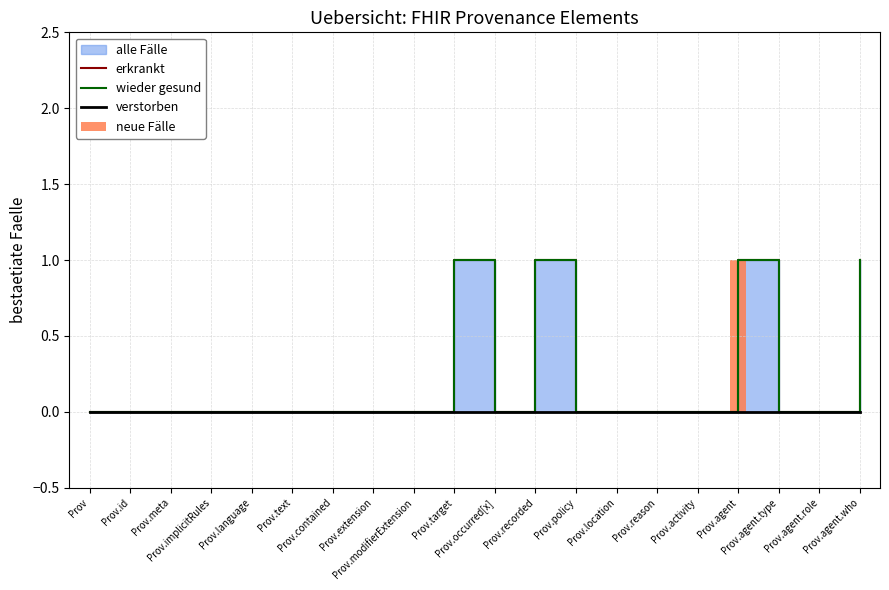

Which has a higher value, Prov.activity or Prov.recorded?

Prov.recorded